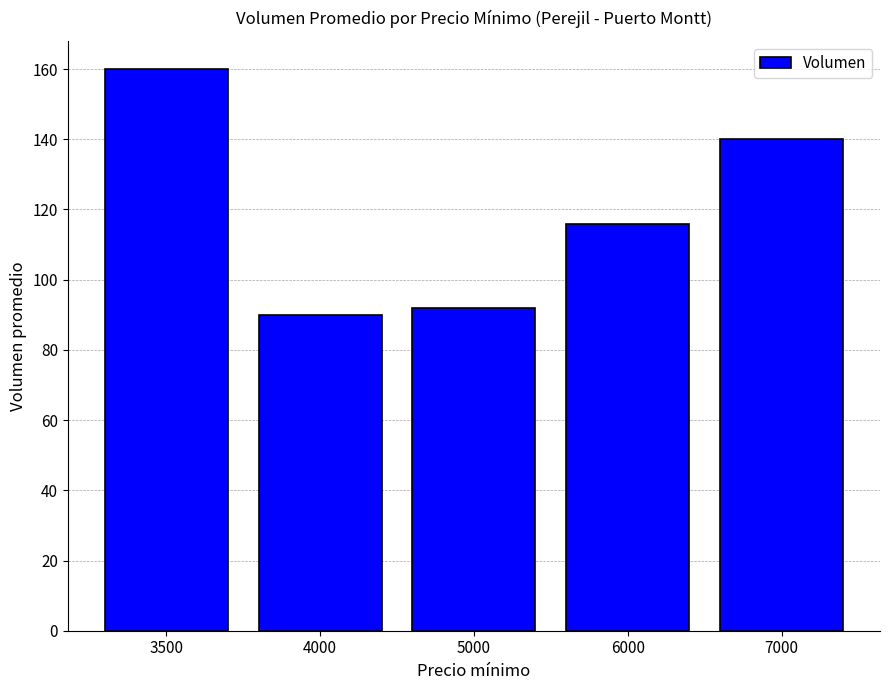

What is the value of the 4th bar from the left?

116